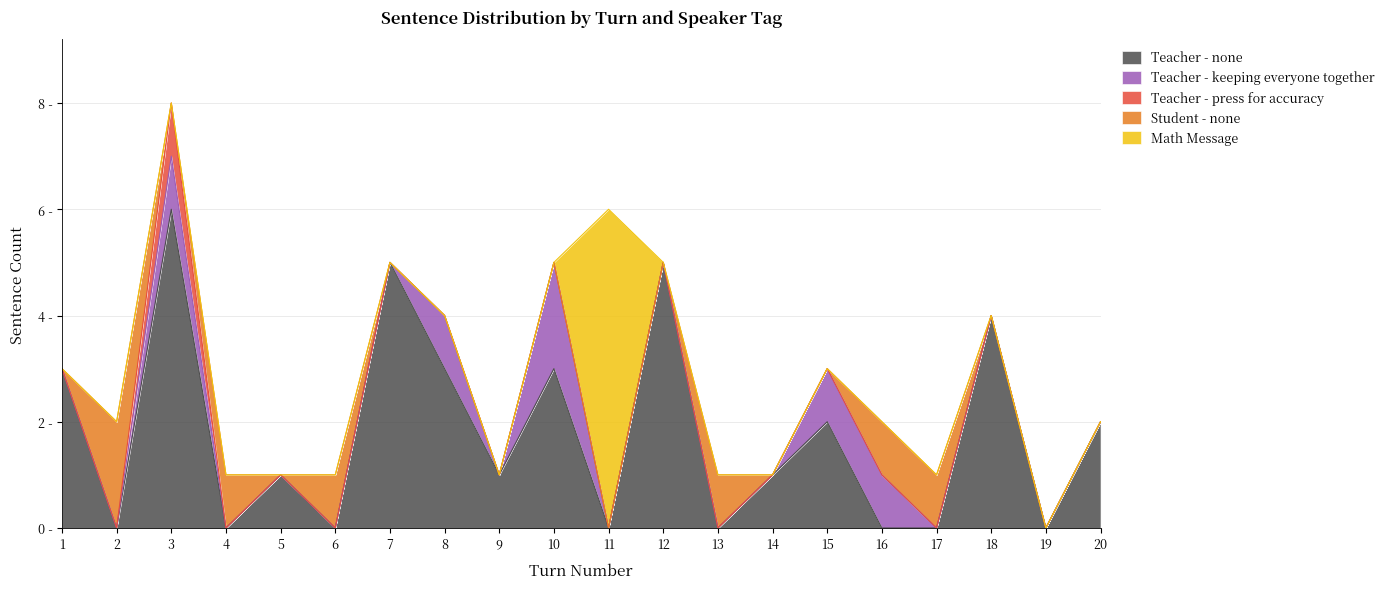

At which category is the sum across all series the highest?

3